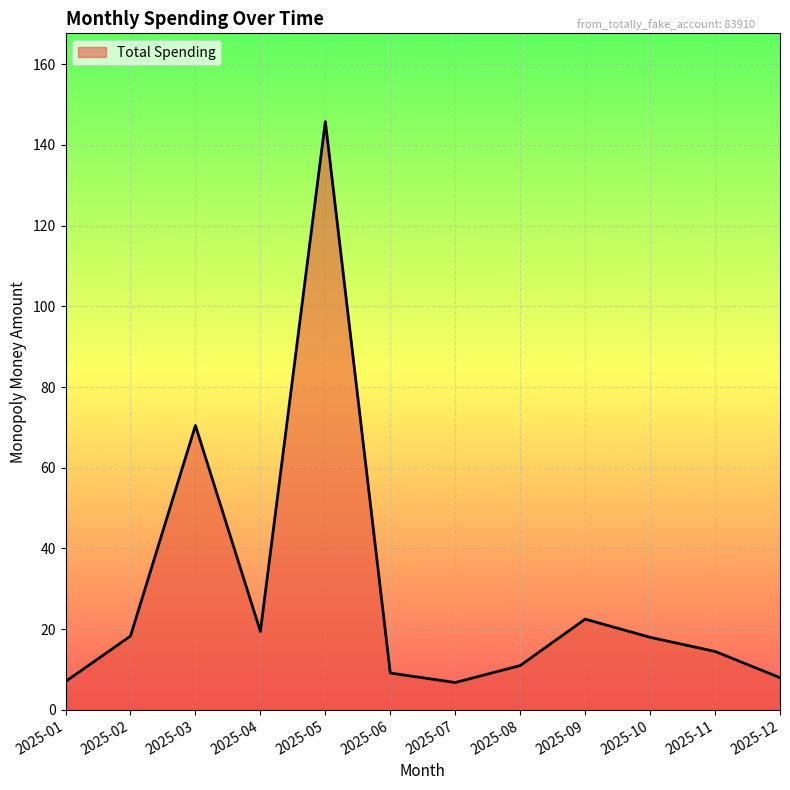

At which label is the value closest to 76?

2025-03